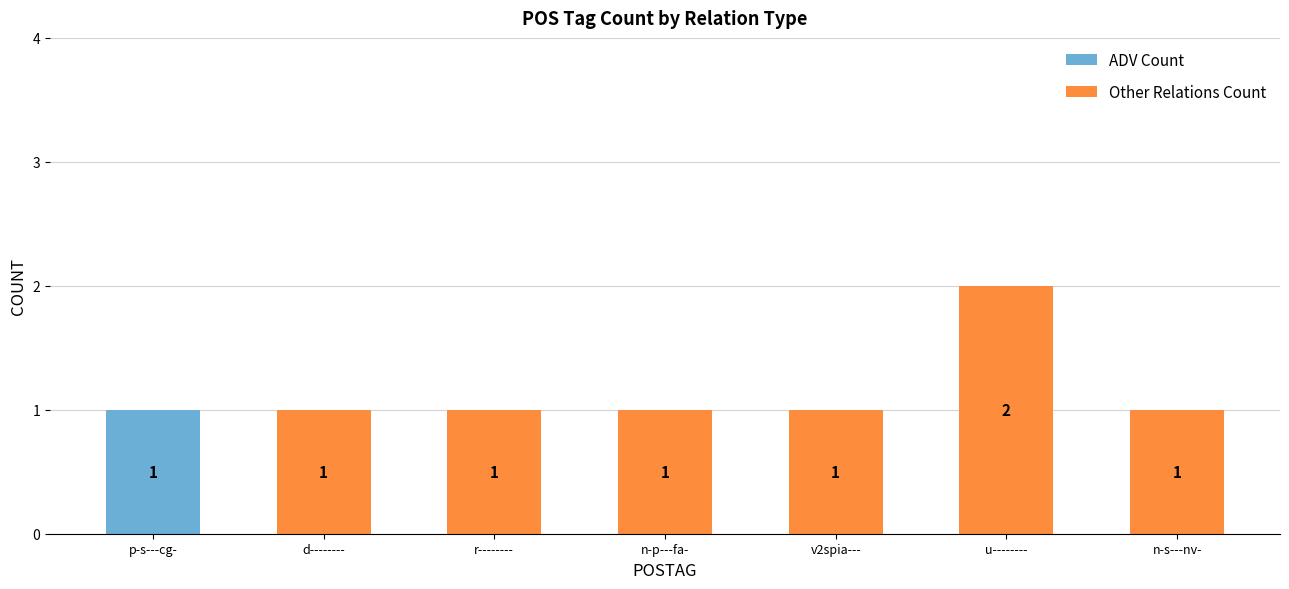

The ADV Count series shows 2 at p-s---cg-. True or false?

False